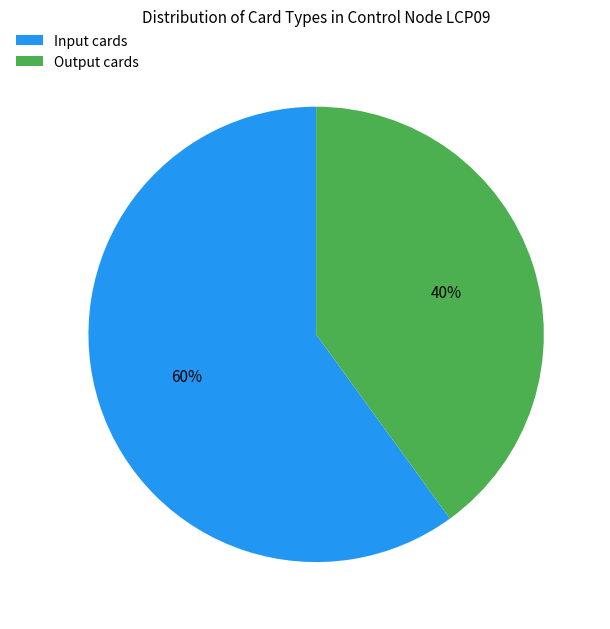

The Output cards slice represents 32% of the pie. True or false?

False